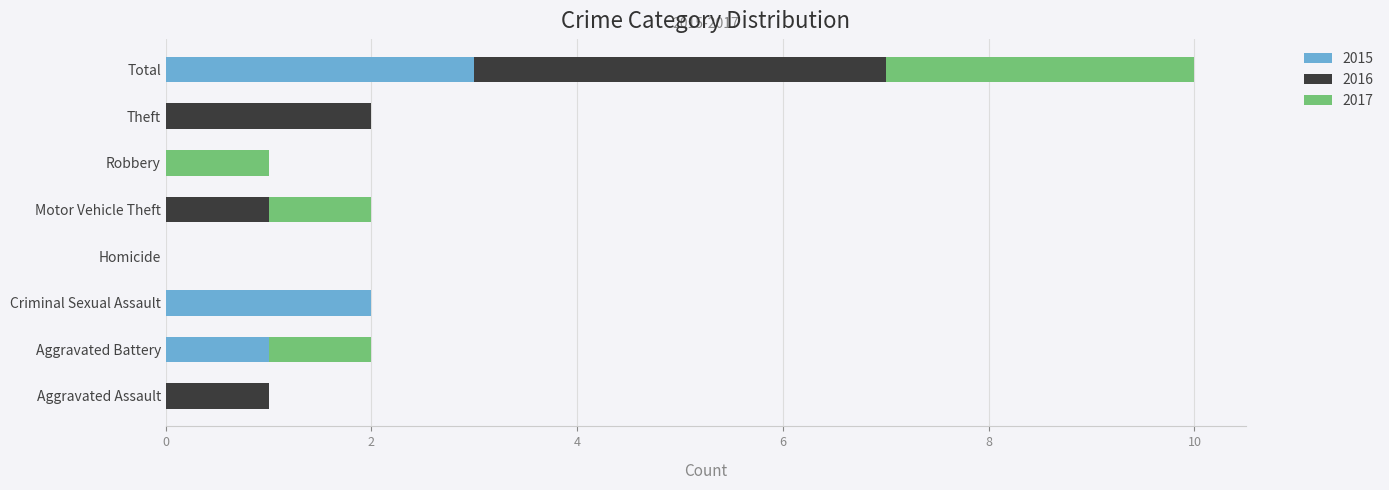

Which category has the highest value in the 2015 series?

Total